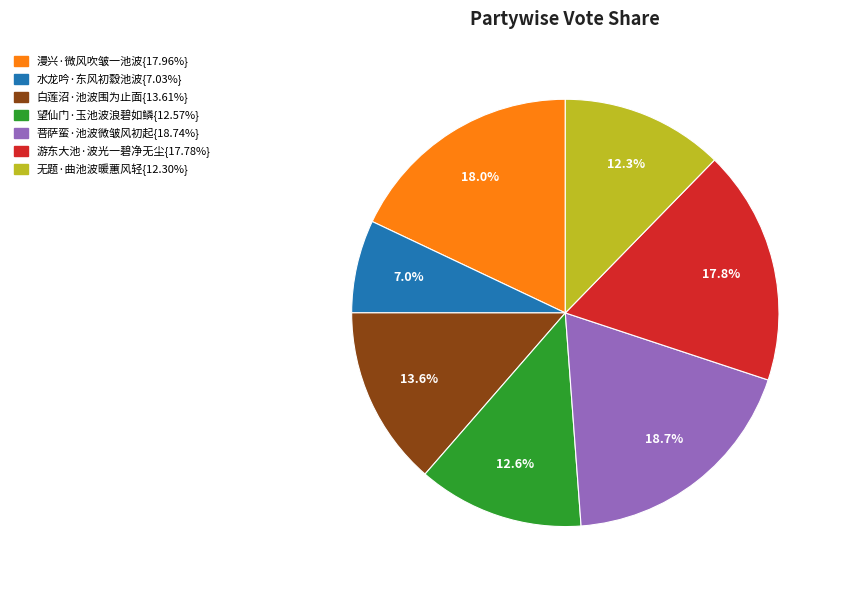

How many slices are in this pie chart?

7